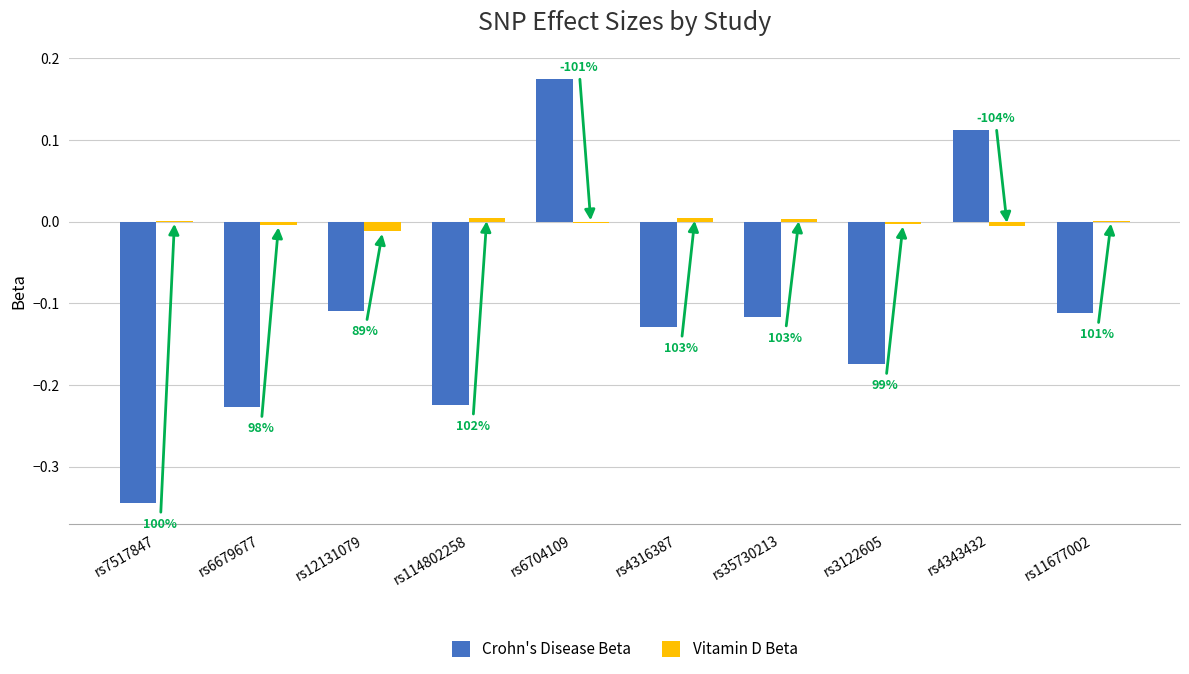

Are the bars horizontal?

No